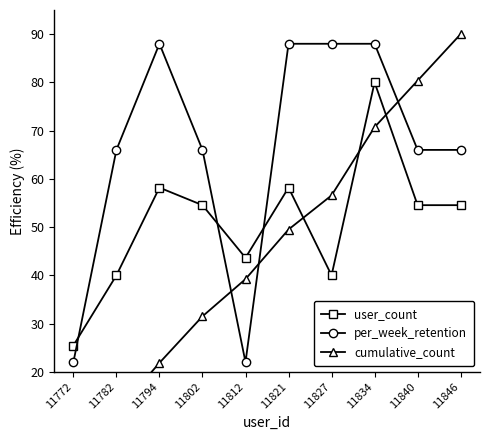

At how many categories does at least one series exceed 43?

9